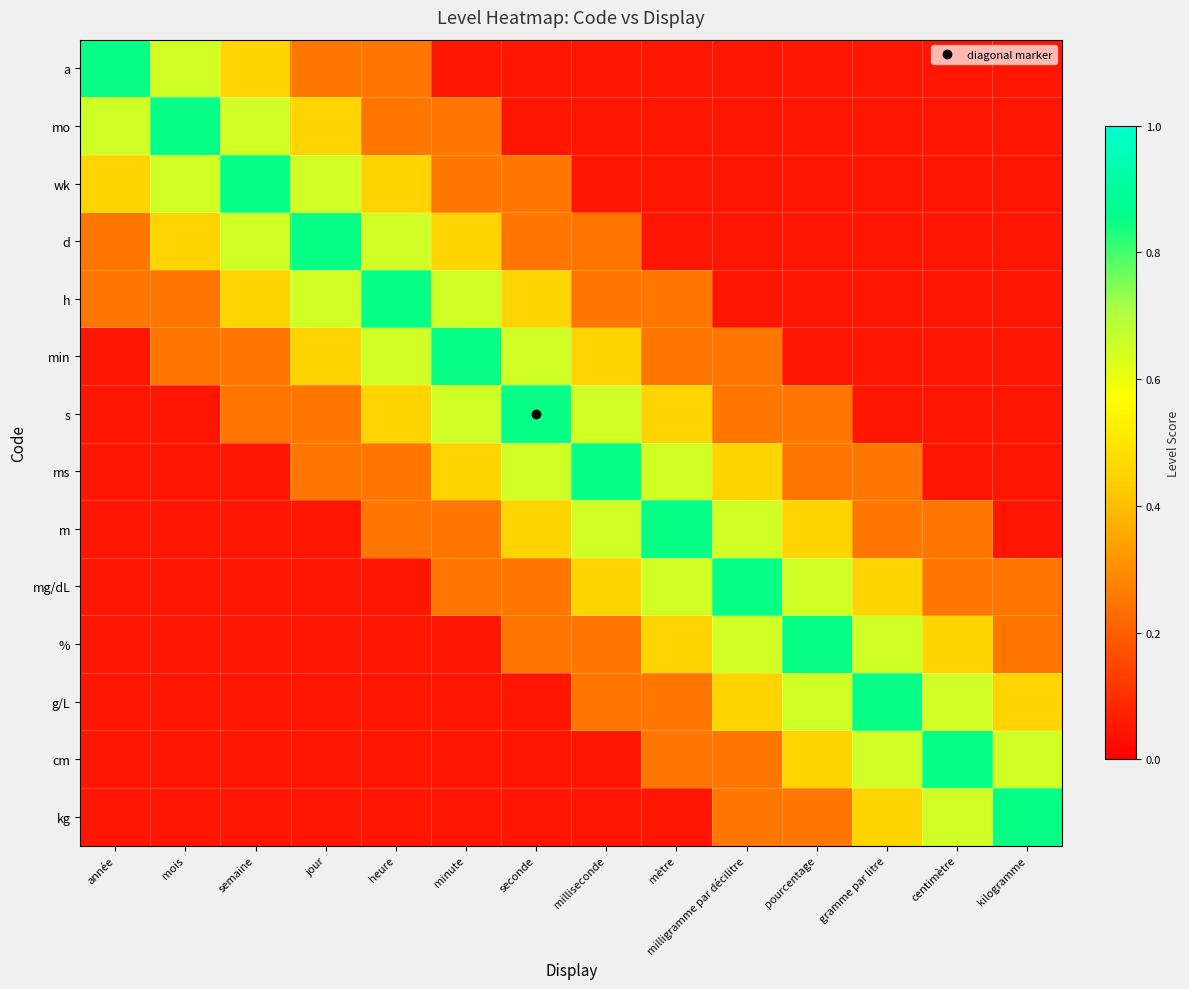

Reading left to right, transcribe all the data shown in this chart.

a: année=0.8	mois=0.7	semaine=0.5	jour=0.2	heure=0.2	minute=0.1	seconde=0.1	milliseconde=0.1	mètre=0.1	milligramme par décilitre=0.1	pourcentage=0.1	gramme par litre=0.1	centimètre=0.1	kilogramme=0.1
mo: année=0.7	mois=0.8	semaine=0.7	jour=0.5	heure=0.2	minute=0.2	seconde=0.1	milliseconde=0.1	mètre=0.1	milligramme par décilitre=0.1	pourcentage=0.1	gramme par litre=0.1	centimètre=0.1	kilogramme=0.1
wk: année=0.5	mois=0.7	semaine=0.8	jour=0.7	heure=0.5	minute=0.2	seconde=0.2	milliseconde=0.1	mètre=0.1	milligramme par décilitre=0.1	pourcentage=0.1	gramme par litre=0.1	centimètre=0.1	kilogramme=0.1
d: année=0.2	mois=0.5	semaine=0.7	jour=0.8	heure=0.7	minute=0.5	seconde=0.2	milliseconde=0.2	mètre=0.1	milligramme par décilitre=0.1	pourcentage=0.1	gramme par litre=0.1	centimètre=0.1	kilogramme=0.1
h: année=0.2	mois=0.2	semaine=0.5	jour=0.7	heure=0.8	minute=0.7	seconde=0.5	milliseconde=0.2	mètre=0.2	milligramme par décilitre=0.1	pourcentage=0.1	gramme par litre=0.1	centimètre=0.1	kilogramme=0.1
min: année=0.1	mois=0.2	semaine=0.2	jour=0.5	heure=0.7	minute=0.8	seconde=0.7	milliseconde=0.5	mètre=0.2	milligramme par décilitre=0.2	pourcentage=0.1	gramme par litre=0.1	centimètre=0.1	kilogramme=0.1
s: année=0.1	mois=0.1	semaine=0.2	jour=0.2	heure=0.5	minute=0.7	seconde=0.8	milliseconde=0.7	mètre=0.5	milligramme par décilitre=0.2	pourcentage=0.2	gramme par litre=0.1	centimètre=0.1	kilogramme=0.1
ms: année=0.1	mois=0.1	semaine=0.1	jour=0.2	heure=0.2	minute=0.5	seconde=0.7	milliseconde=0.8	mètre=0.7	milligramme par décilitre=0.5	pourcentage=0.2	gramme par litre=0.2	centimètre=0.1	kilogramme=0.1
m: année=0.1	mois=0.1	semaine=0.1	jour=0.1	heure=0.2	minute=0.2	seconde=0.5	milliseconde=0.7	mètre=0.8	milligramme par décilitre=0.7	pourcentage=0.5	gramme par litre=0.2	centimètre=0.2	kilogramme=0.1
mg/dL: année=0.1	mois=0.1	semaine=0.1	jour=0.1	heure=0.1	minute=0.2	seconde=0.2	milliseconde=0.5	mètre=0.7	milligramme par décilitre=0.8	pourcentage=0.7	gramme par litre=0.5	centimètre=0.2	kilogramme=0.2
%: année=0.1	mois=0.1	semaine=0.1	jour=0.1	heure=0.1	minute=0.1	seconde=0.2	milliseconde=0.2	mètre=0.5	milligramme par décilitre=0.7	pourcentage=0.8	gramme par litre=0.7	centimètre=0.5	kilogramme=0.2
g/L: année=0.1	mois=0.1	semaine=0.1	jour=0.1	heure=0.1	minute=0.1	seconde=0.1	milliseconde=0.2	mètre=0.2	milligramme par décilitre=0.5	pourcentage=0.7	gramme par litre=0.8	centimètre=0.7	kilogramme=0.5
cm: année=0.1	mois=0.1	semaine=0.1	jour=0.1	heure=0.1	minute=0.1	seconde=0.1	milliseconde=0.1	mètre=0.2	milligramme par décilitre=0.2	pourcentage=0.5	gramme par litre=0.7	centimètre=0.8	kilogramme=0.7
kg: année=0.1	mois=0.1	semaine=0.1	jour=0.1	heure=0.1	minute=0.1	seconde=0.1	milliseconde=0.1	mètre=0.1	milligramme par décilitre=0.2	pourcentage=0.2	gramme par litre=0.5	centimètre=0.7	kilogramme=0.8